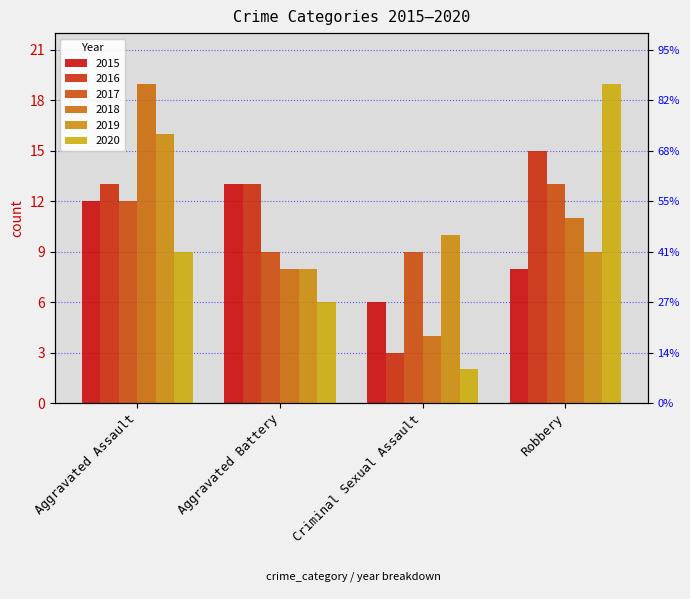

What is the label of the 2nd bar from the right?

Criminal Sexual Assault